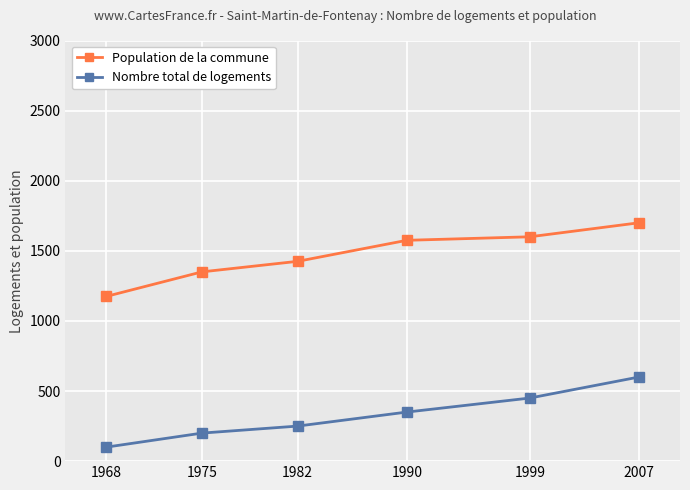

Which series has the largest total across all categories?

Population de la commune